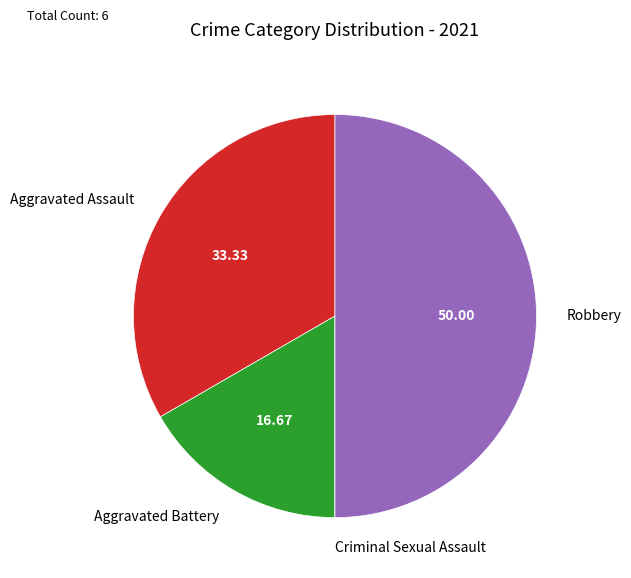

Does Aggravated Assault represent more than half of the total?

No